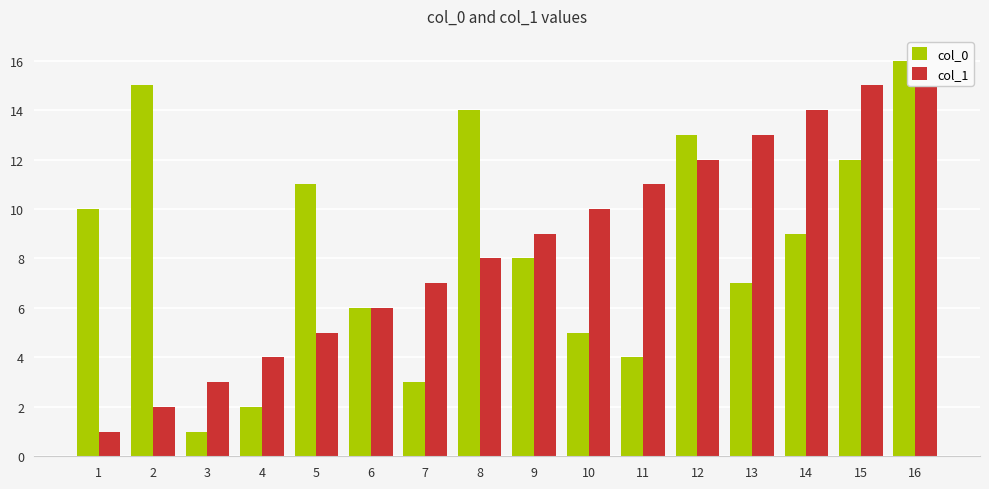

What is the approximate value of col_0 at 9, to the nearest 5?

10